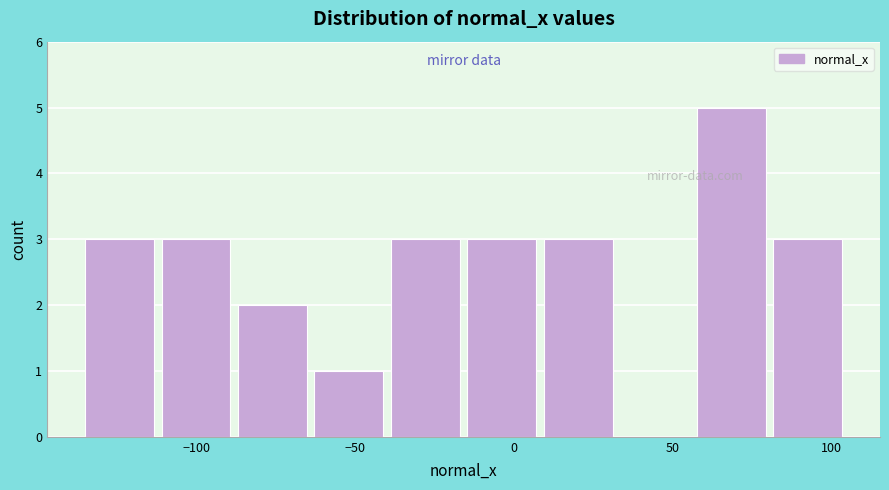

Reading left to right, transcribe this chart: for each bar, give the range it covers on the x-axis and its height. Neither the bar edges nor the heights are printed on the chart, so give them approximately, as read against the axes.

-135 to -110: 3
-110 to -85: 3
-85 to -65: 2
-65 to -40: 1
-40 to -15: 3
-15 to 10: 3
10 to 35: 3
35 to 60: 0
60 to 80: 5
80 to 105: 3